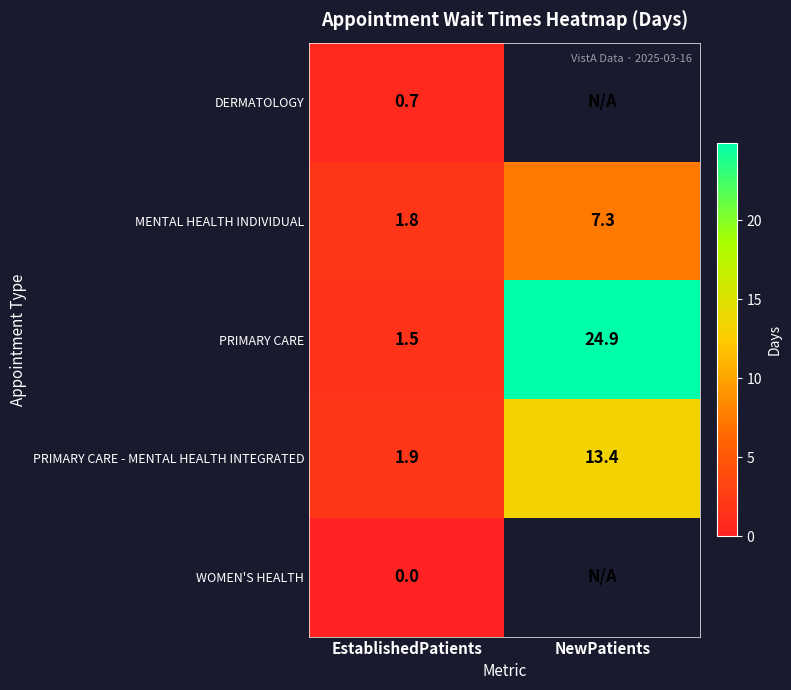

What is the difference between the highest and lowest values at EstablishedPatients?

1.9